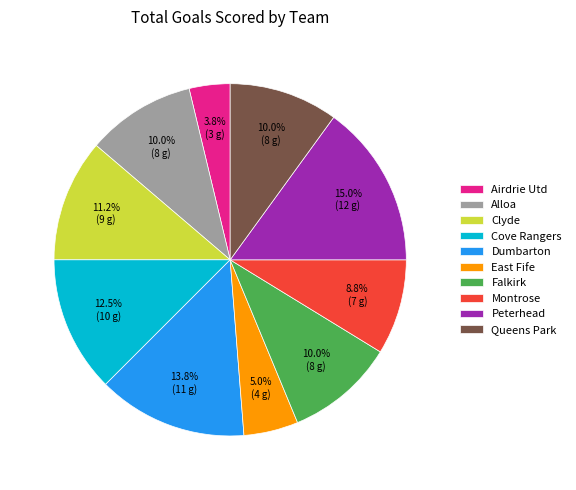

What percentage is the Peterhead slice, to the nearest percent?

15%